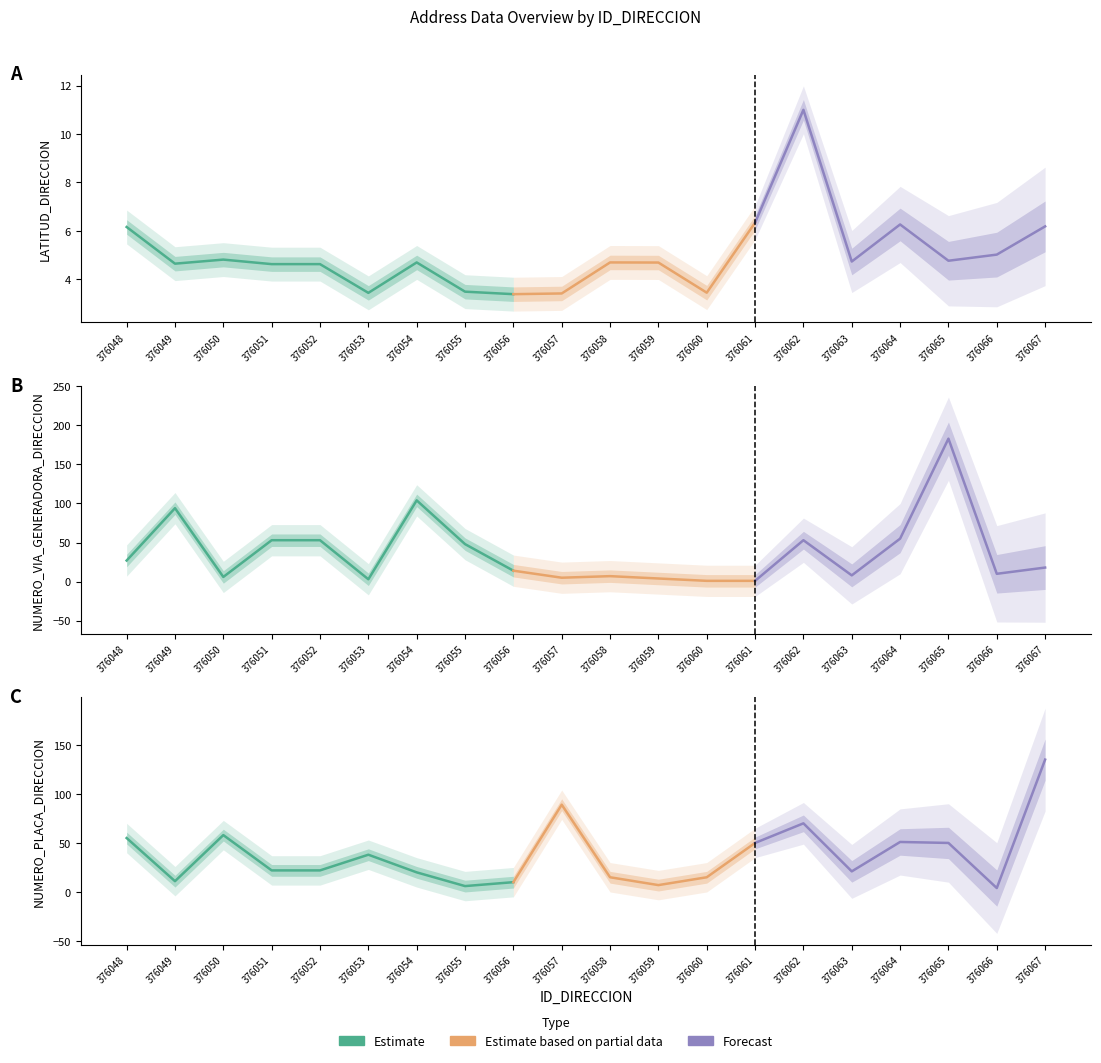

Which category has the lowest value across all series?

376060